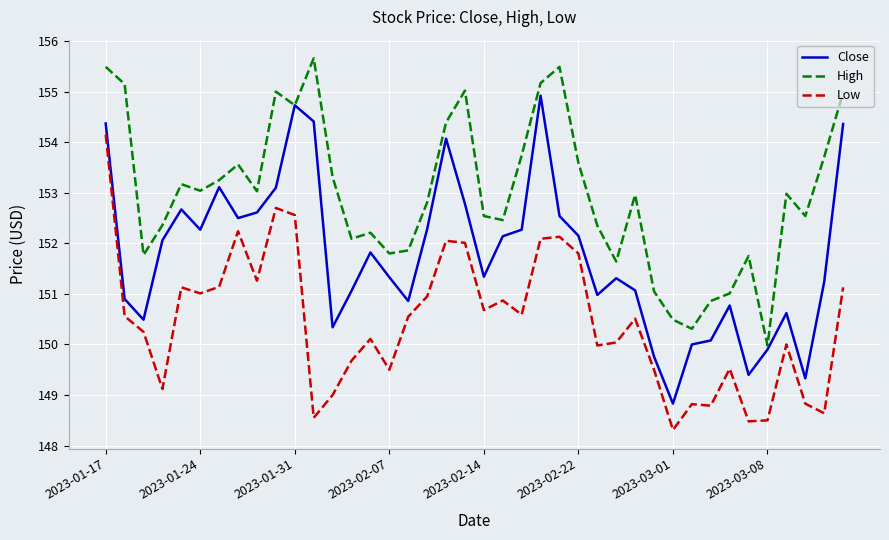

Rank the series by their maximum value, from lowest to highest.

Low, Close, High